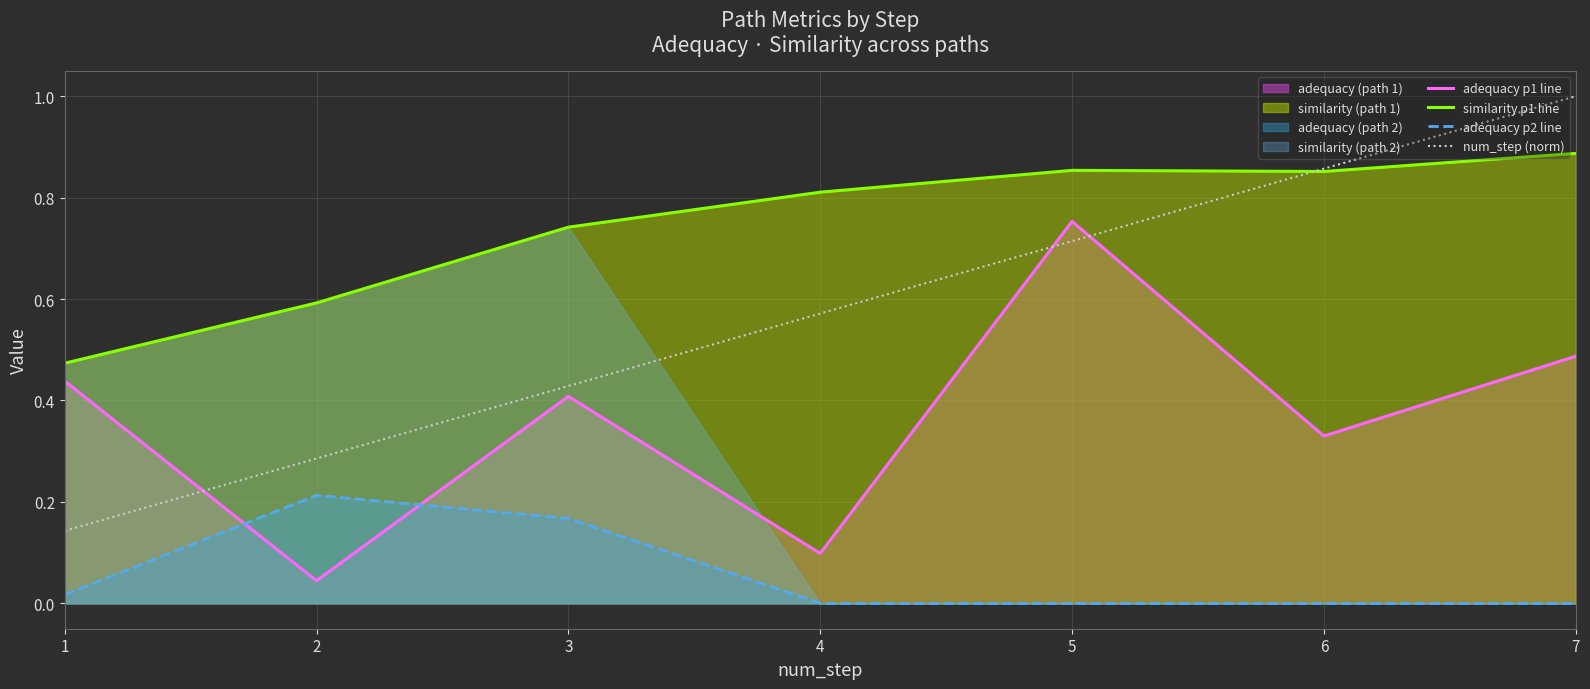

Which series has the largest range (max minus min)?

num_step (norm)